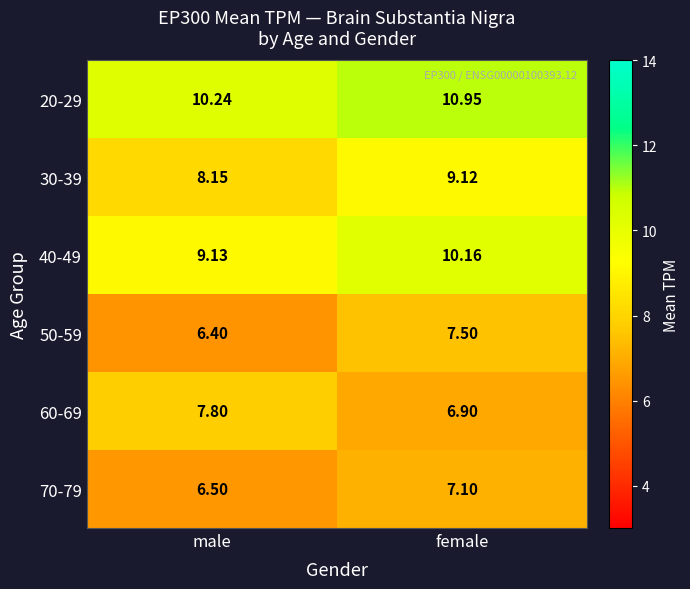

Which series has the largest total across all categories?

20-29